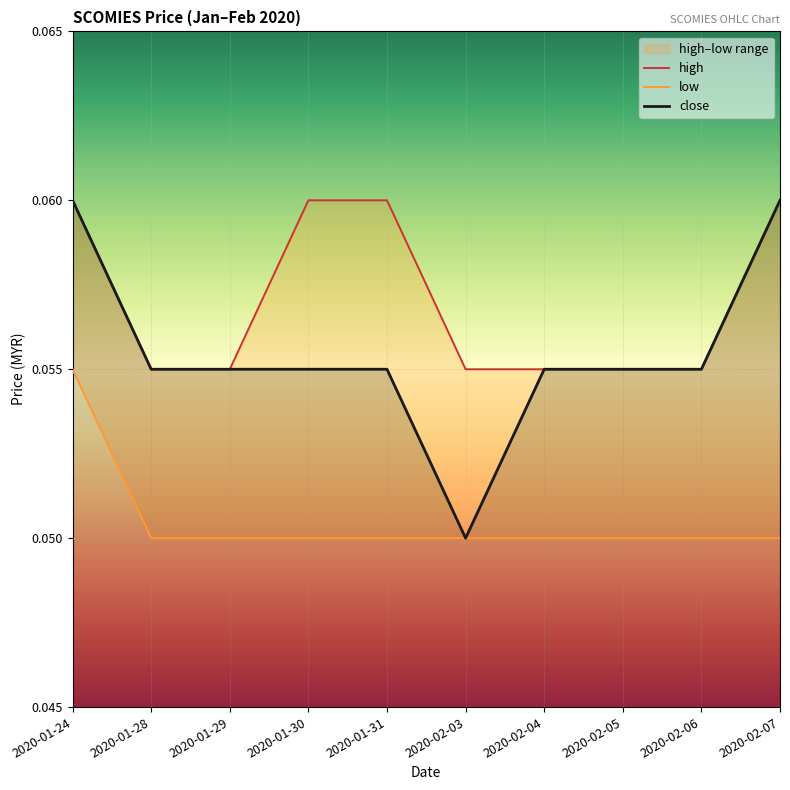

Which has a higher value, 2020-01-30 or 2020-01-31?

2020-01-30